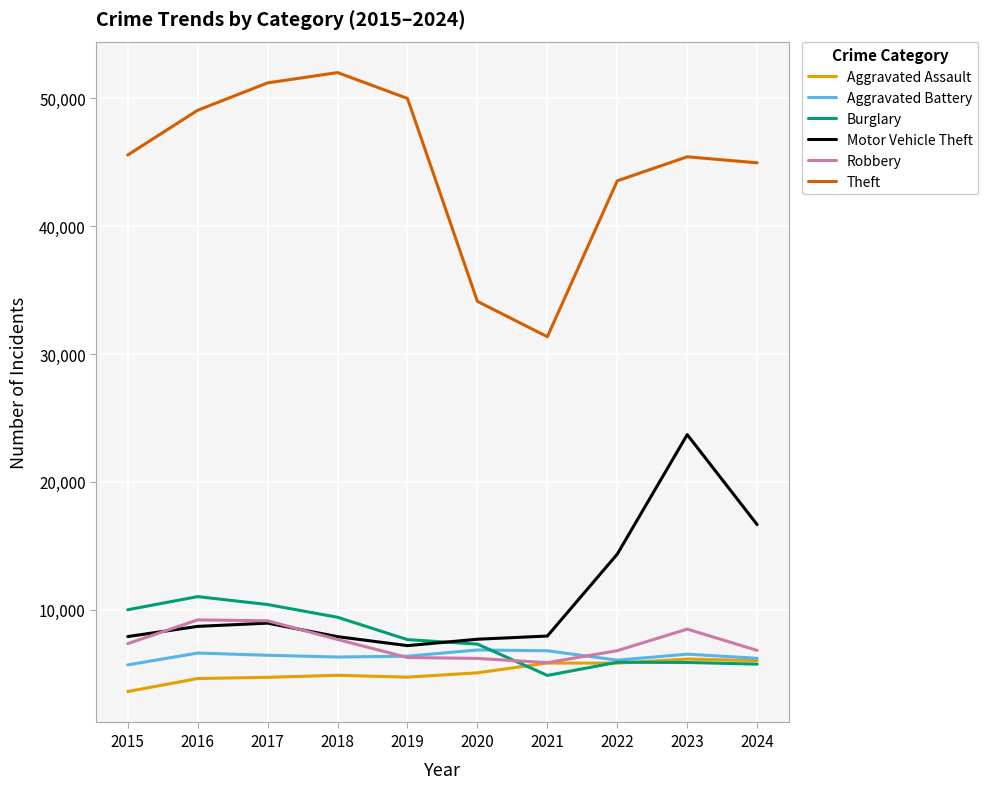

True or false: Burglary and Motor Vehicle Theft intersect in this chart.

True